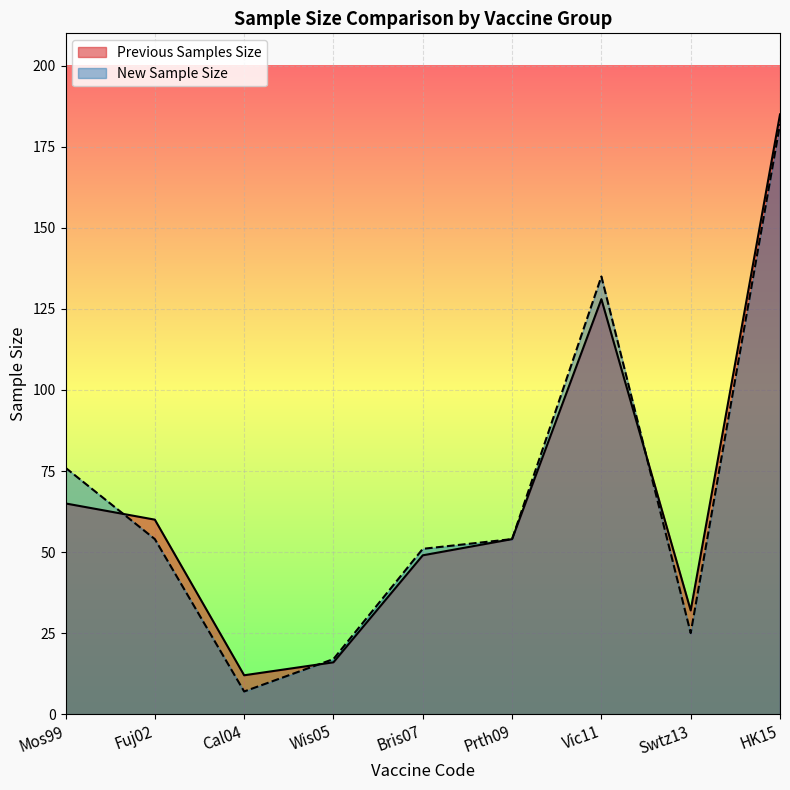

Which category has the lowest value in the Previous Samples Size series?

Cal04